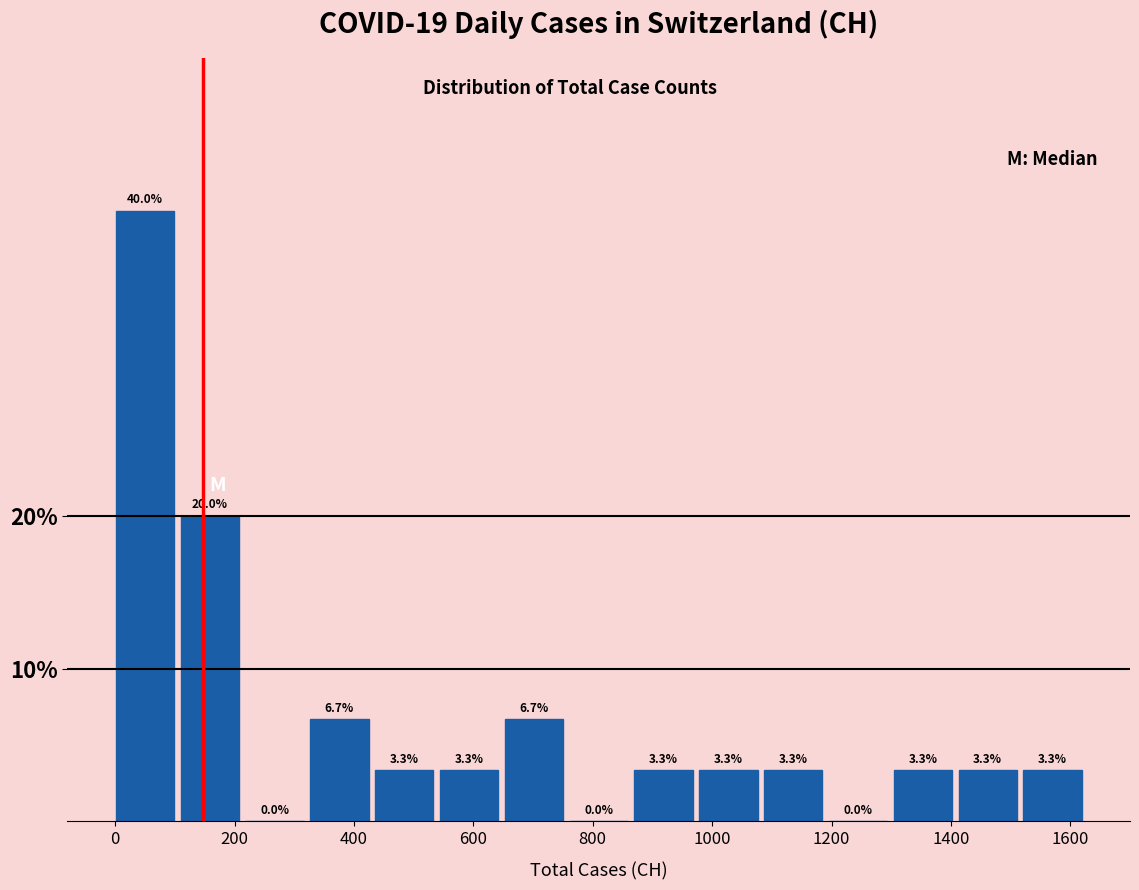

What is the height of the bar covering 0 to 100 on the x-axis? The bar edges are not printed on the chart, so give them approximately, as read against the axis.

40.0